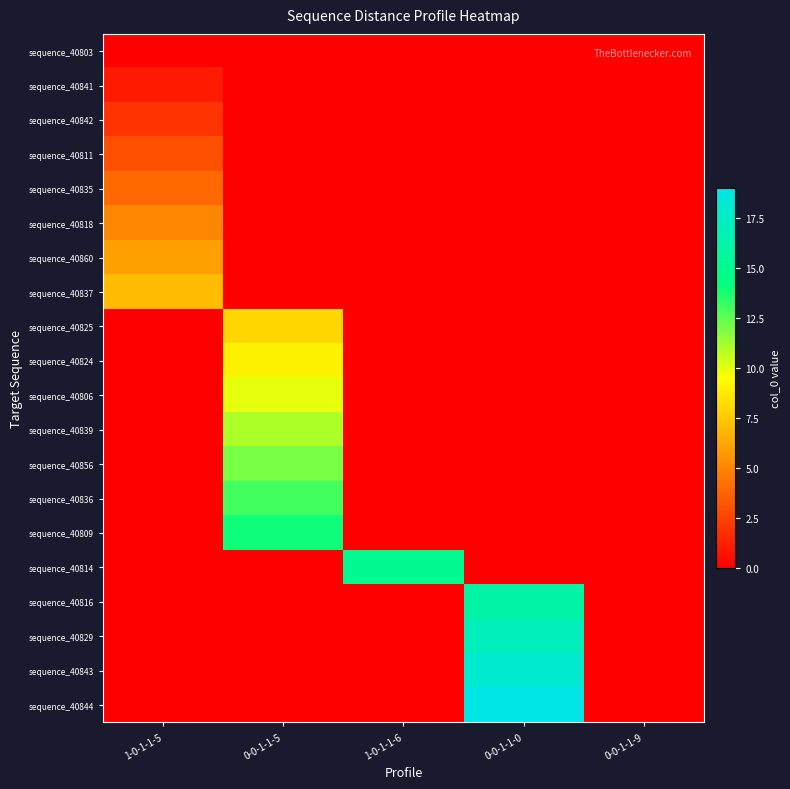

Reading right to left, what are all the values shown in this chart?

sequence_40803: 0-0-1-1-9=0	0-0-1-1-0=0	1-0-1-1-6=0	0-0-1-1-5=0	1-0-1-1-5=0
sequence_40841: 0-0-1-1-9=0	0-0-1-1-0=0	1-0-1-1-6=0	0-0-1-1-5=0	1-0-1-1-5=1
sequence_40842: 0-0-1-1-9=0	0-0-1-1-0=0	1-0-1-1-6=0	0-0-1-1-5=0	1-0-1-1-5=2
sequence_40811: 0-0-1-1-9=0	0-0-1-1-0=0	1-0-1-1-6=0	0-0-1-1-5=0	1-0-1-1-5=3
sequence_40835: 0-0-1-1-9=0	0-0-1-1-0=0	1-0-1-1-6=0	0-0-1-1-5=0	1-0-1-1-5=4
sequence_40818: 0-0-1-1-9=0	0-0-1-1-0=0	1-0-1-1-6=0	0-0-1-1-5=0	1-0-1-1-5=5
sequence_40860: 0-0-1-1-9=0	0-0-1-1-0=0	1-0-1-1-6=0	0-0-1-1-5=0	1-0-1-1-5=6
sequence_40837: 0-0-1-1-9=0	0-0-1-1-0=0	1-0-1-1-6=0	0-0-1-1-5=0	1-0-1-1-5=7
sequence_40825: 0-0-1-1-9=0	0-0-1-1-0=0	1-0-1-1-6=0	0-0-1-1-5=8	1-0-1-1-5=0
sequence_40824: 0-0-1-1-9=0	0-0-1-1-0=0	1-0-1-1-6=0	0-0-1-1-5=9	1-0-1-1-5=0
sequence_40806: 0-0-1-1-9=0	0-0-1-1-0=0	1-0-1-1-6=0	0-0-1-1-5=10	1-0-1-1-5=0
sequence_40839: 0-0-1-1-9=0	0-0-1-1-0=0	1-0-1-1-6=0	0-0-1-1-5=11	1-0-1-1-5=0
sequence_40856: 0-0-1-1-9=0	0-0-1-1-0=0	1-0-1-1-6=0	0-0-1-1-5=12	1-0-1-1-5=0
sequence_40836: 0-0-1-1-9=0	0-0-1-1-0=0	1-0-1-1-6=0	0-0-1-1-5=13	1-0-1-1-5=0
sequence_40809: 0-0-1-1-9=0	0-0-1-1-0=0	1-0-1-1-6=0	0-0-1-1-5=14	1-0-1-1-5=0
sequence_40814: 0-0-1-1-9=0	0-0-1-1-0=0	1-0-1-1-6=15	0-0-1-1-5=0	1-0-1-1-5=0
sequence_40816: 0-0-1-1-9=0	0-0-1-1-0=16	1-0-1-1-6=0	0-0-1-1-5=0	1-0-1-1-5=0
sequence_40829: 0-0-1-1-9=0	0-0-1-1-0=17	1-0-1-1-6=0	0-0-1-1-5=0	1-0-1-1-5=0
sequence_40843: 0-0-1-1-9=0	0-0-1-1-0=18	1-0-1-1-6=0	0-0-1-1-5=0	1-0-1-1-5=0
sequence_40844: 0-0-1-1-9=0	0-0-1-1-0=19	1-0-1-1-6=0	0-0-1-1-5=0	1-0-1-1-5=0